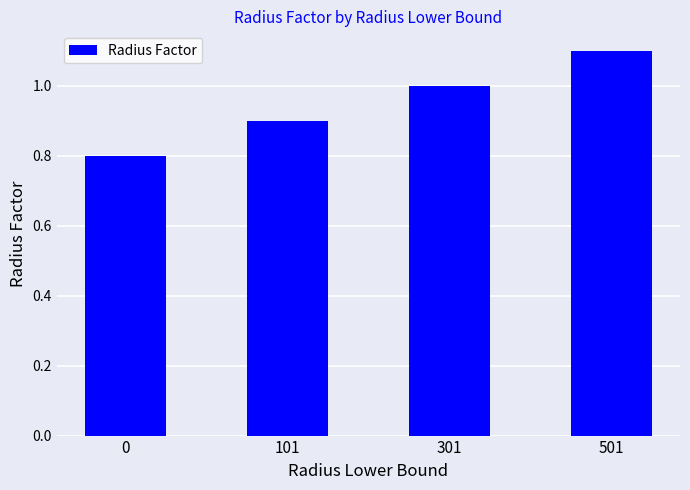

Is it true that the value at 101 is 1.5?

False